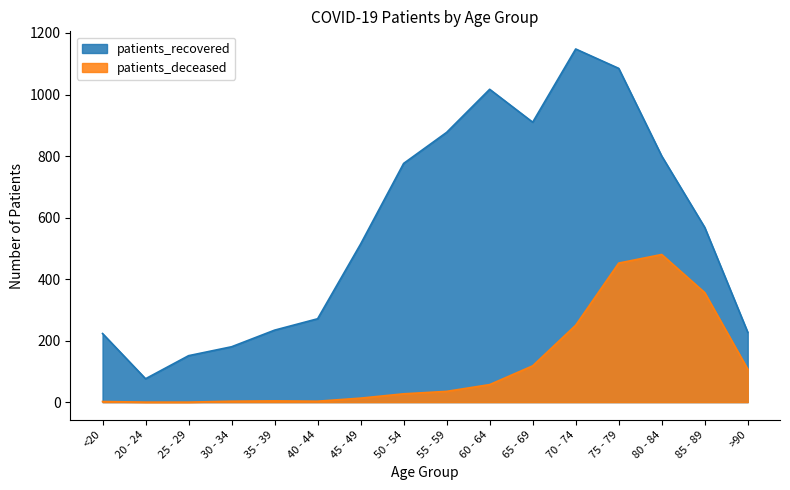

Reading left to right, list all the values displayed in this chart.

patients_recovered: <20=223	20 - 24=76	25 - 29=151	30 - 34=180	35 - 39=234	40 - 44=271	45 - 49=514	50 - 54=776	55 - 59=877	60 - 64=1017	65 - 69=910	70 - 74=1148	75 - 79=1085	80 - 84=800	85 - 89=568	>90=227
patients_deceased: <20=2	20 - 24=0	25 - 29=0	30 - 34=3	35 - 39=4	40 - 44=3	45 - 49=13	50 - 54=27	55 - 59=35	60 - 64=57	65 - 69=118	70 - 74=250	75 - 79=452	80 - 84=480	85 - 89=356	>90=107